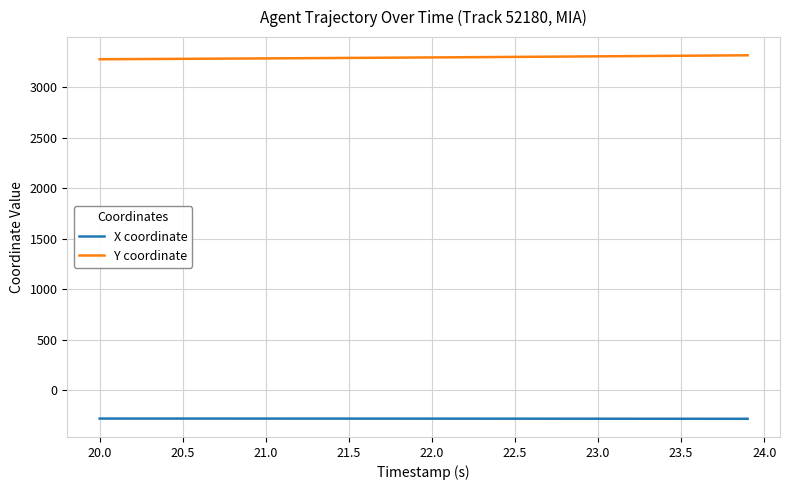

List the series in order of their peak value, highest first.

Y coordinate, X coordinate